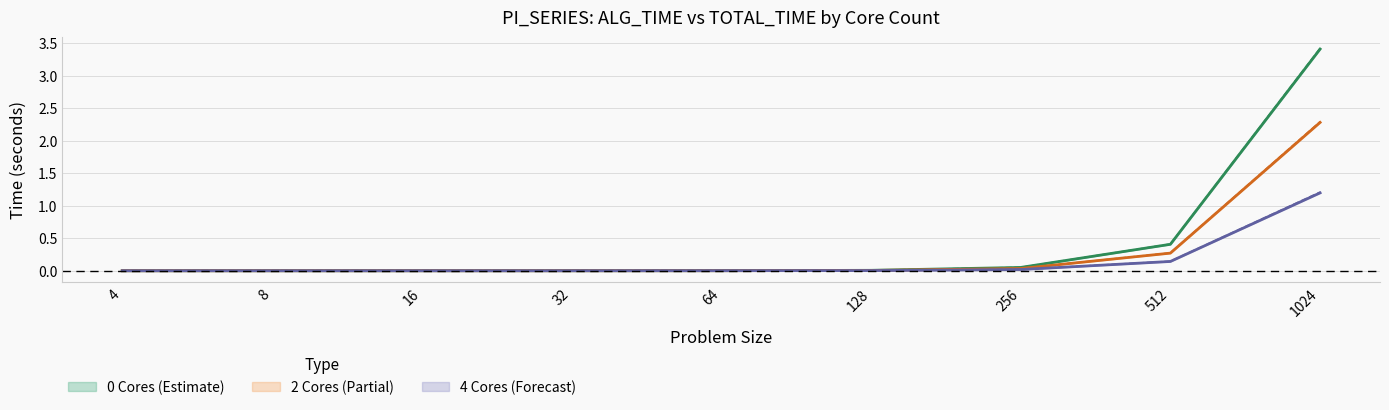

Reading left to right, what are all the values shown in this chart?

ALG_TIME_0cores: 0.0	0.0	0.0	0.0	0.0	0.0	0.1	0.4	3.4
TOTAL_TIME_0cores: 0.0	0.0	0.0	0.0	0.0	0.0	0.1	0.4	3.4
ALG_TIME_2cores: 0.0	0.0	0.0	0.0	0.0	0.0	0.0	0.3	2.3
TOTAL_TIME_2cores: 0.0	0.0	0.0	0.0	0.0	0.0	0.0	0.3	2.3
ALG_TIME_4cores: 0.0	0.0	0.0	0.0	0.0	0.0	0.0	0.1	1.2
TOTAL_TIME_4cores: 0.0	0.0	0.0	0.0	0.0	0.0	0.0	0.1	1.2